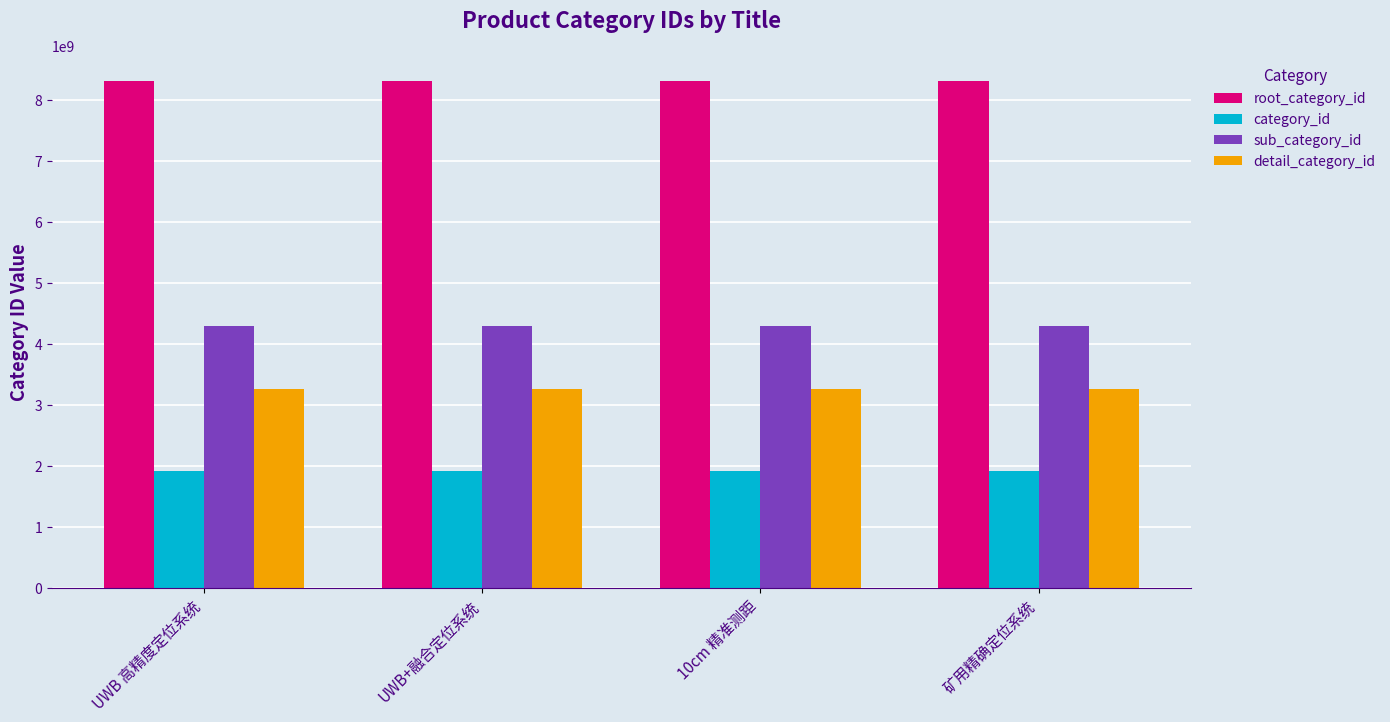

Rank the series by their average value, from highest to lowest.

root_category_id, sub_category_id, detail_category_id, category_id